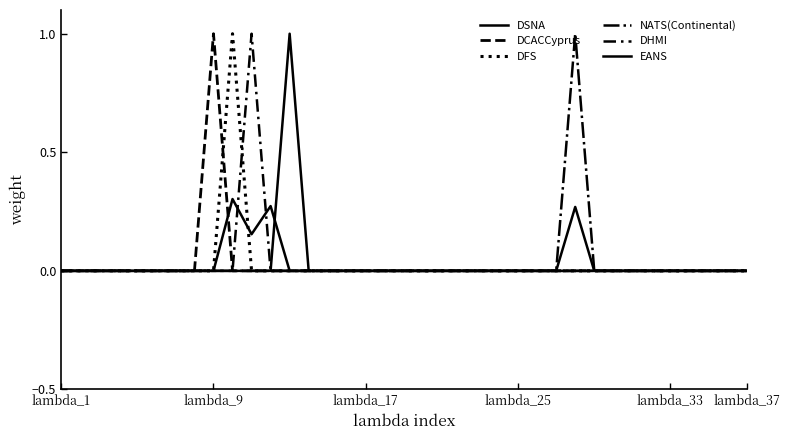

Rank the series by their maximum value, from lowest to highest.

EANS, DSNA, DCACCyprus, DFS, NATS(Continental), DHMI